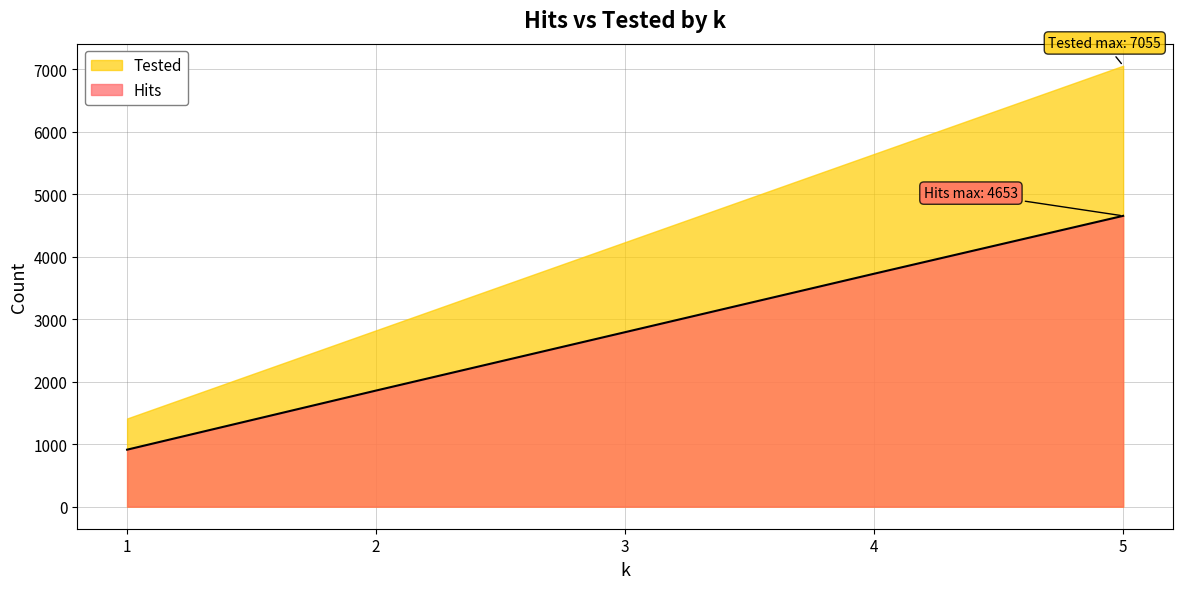

The chart shows a value of 912 at 1. True or false?

True